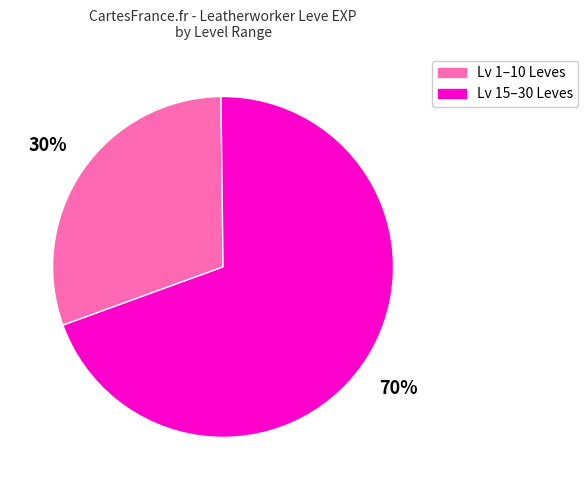

Does any single category account for the majority?

Yes